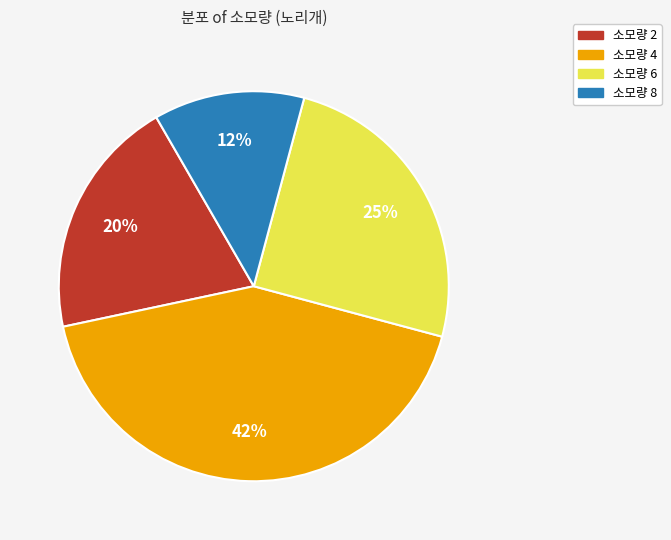

What is the ratio of the value at 소모량 2 to the value at 소모량 4?

0.5